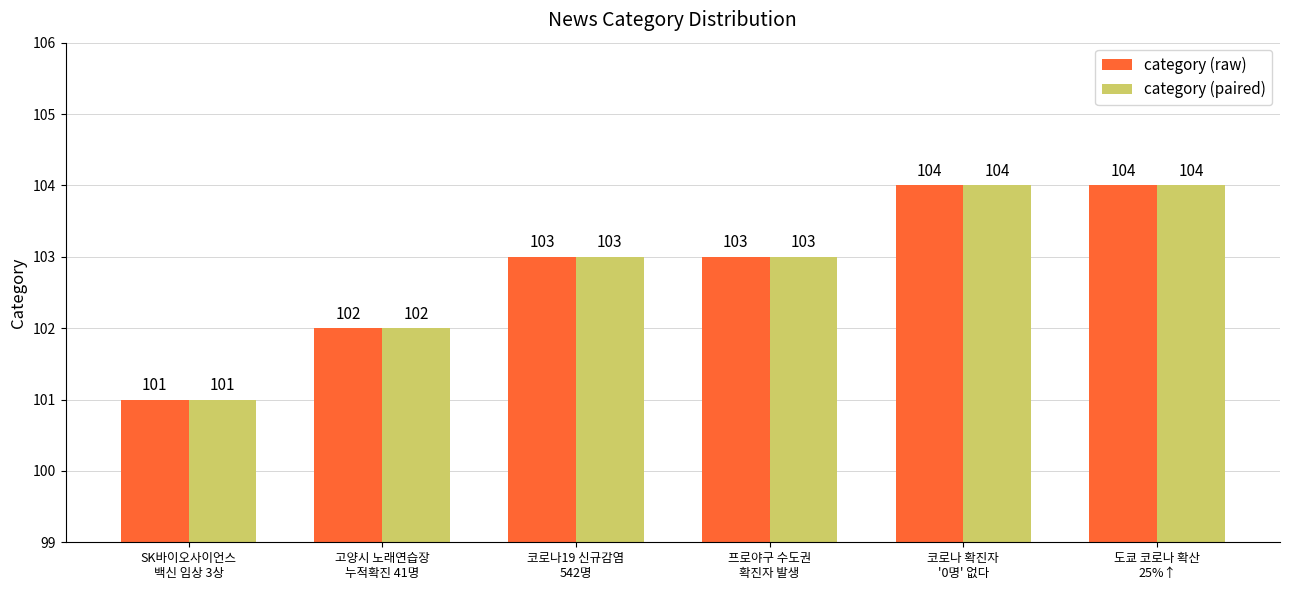

What is the maximum value shown in the chart?

104